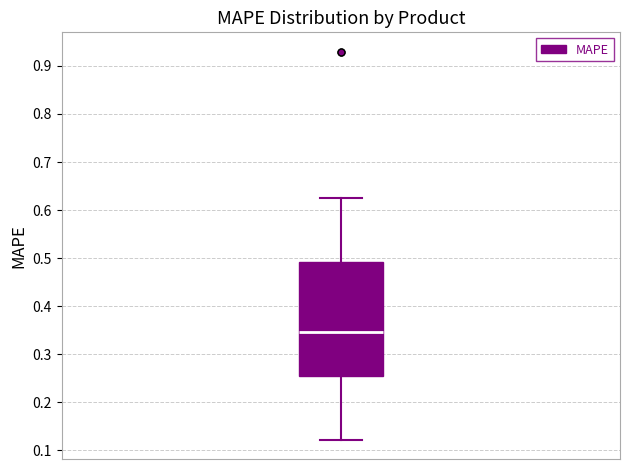

Read this box plot against the y-axis: the position of the median line, the range covered by the box, and the ends of both whiskers. The values are not printed on the chart, so give them approximately, as read against the axis.

median 0.35, box 0.25 to 0.49, whiskers 0.12 to 0.63